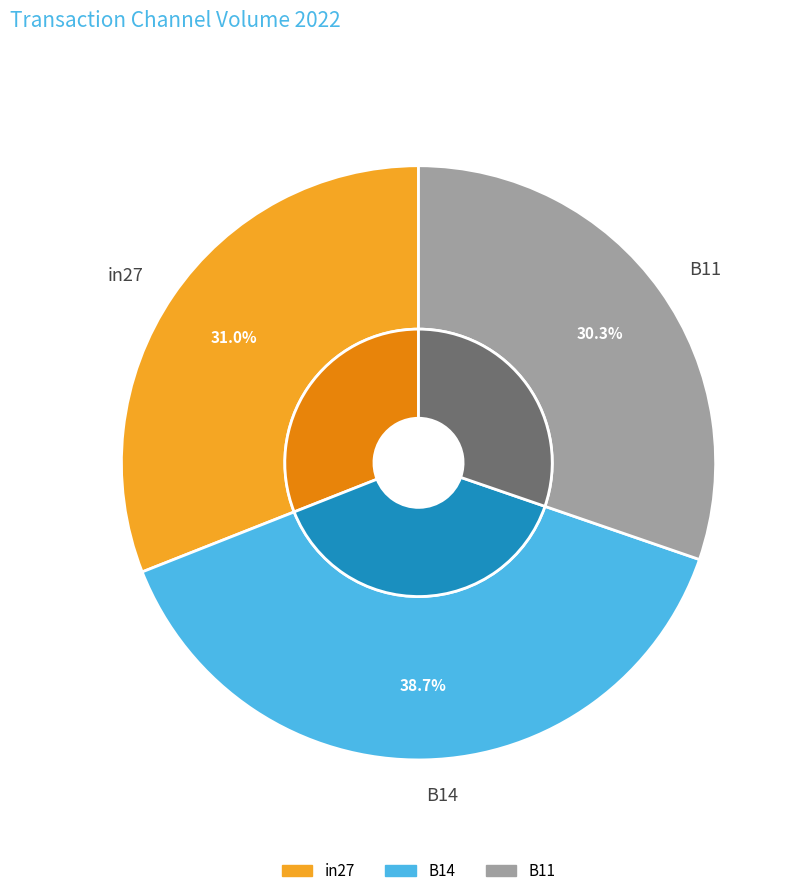

What percentage is the B11 slice, to the nearest percent?

30%